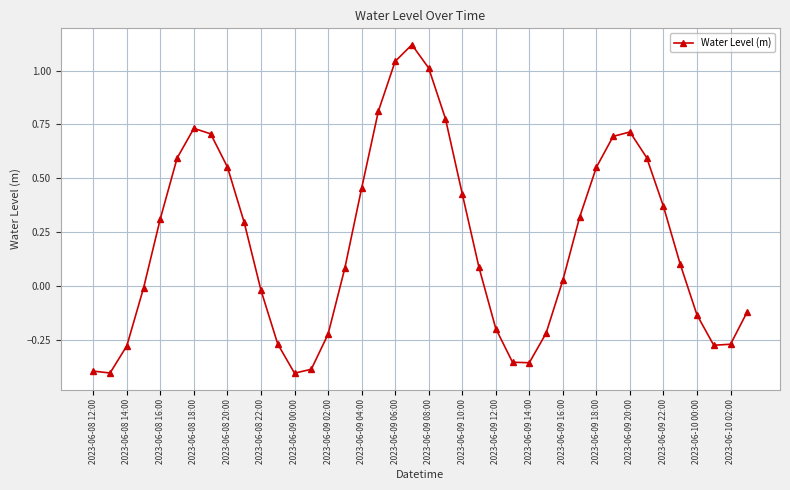

True or false: there are more than 1 points higher than both neighbors.

True